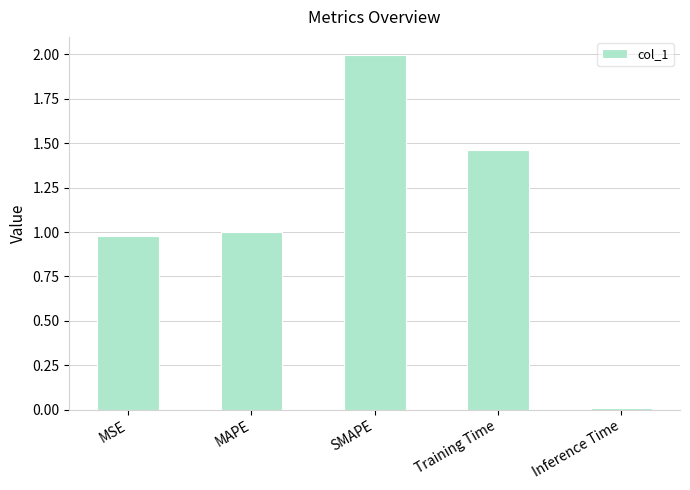

What is the change in value from MSE to SMAPE?

+1.0